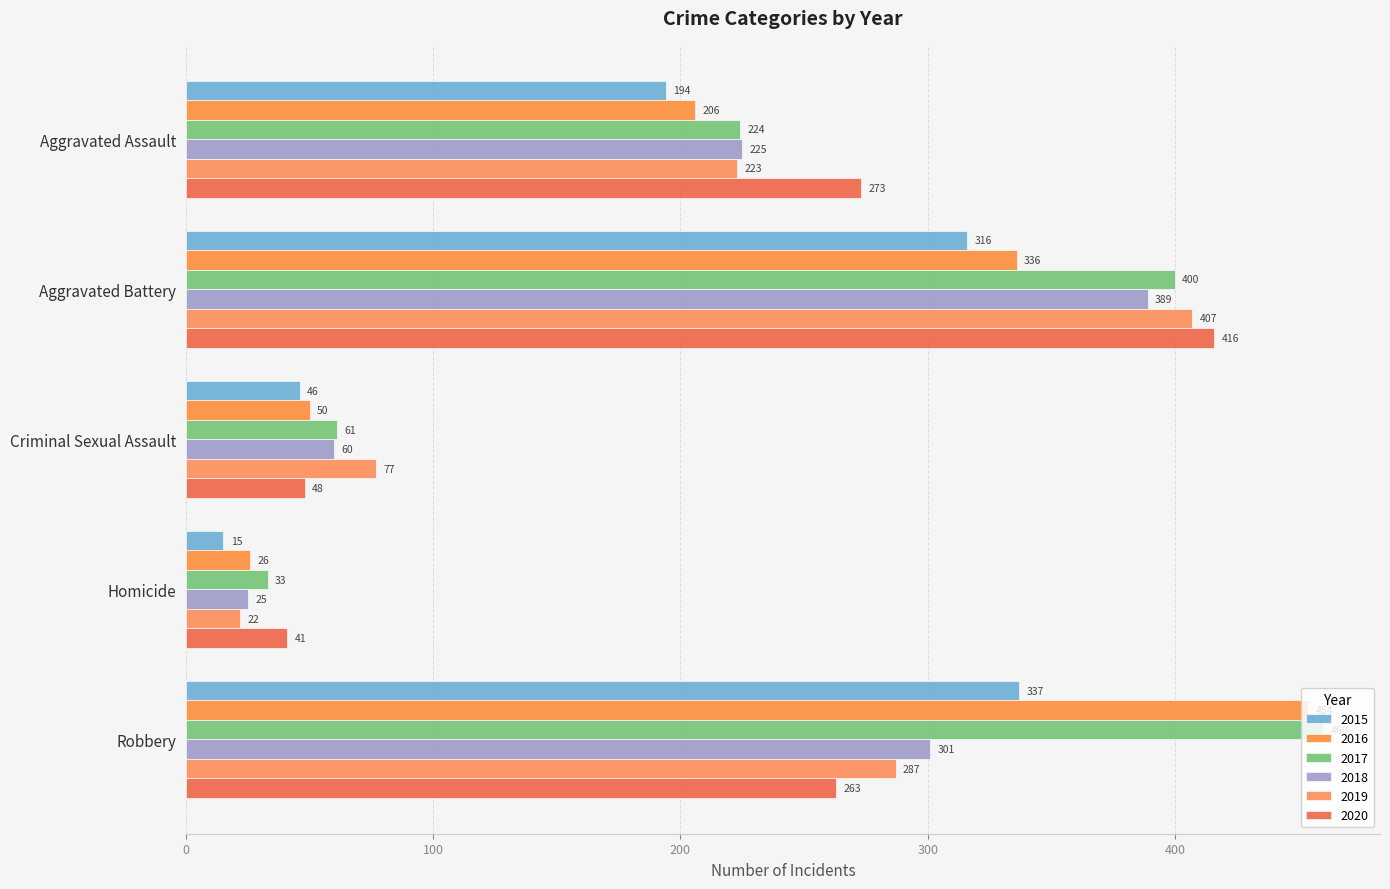

Reading left to right, transcribe all the data shown in this chart.

2015: Aggravated Assault=194	Aggravated Battery=316	Criminal Sexual Assault=46	Homicide=15	Robbery=337
2016: Aggravated Assault=206	Aggravated Battery=336	Criminal Sexual Assault=50	Homicide=26	Robbery=454
2017: Aggravated Assault=224	Aggravated Battery=400	Criminal Sexual Assault=61	Homicide=33	Robbery=460
2018: Aggravated Assault=225	Aggravated Battery=389	Criminal Sexual Assault=60	Homicide=25	Robbery=301
2019: Aggravated Assault=223	Aggravated Battery=407	Criminal Sexual Assault=77	Homicide=22	Robbery=287
2020: Aggravated Assault=273	Aggravated Battery=416	Criminal Sexual Assault=48	Homicide=41	Robbery=263